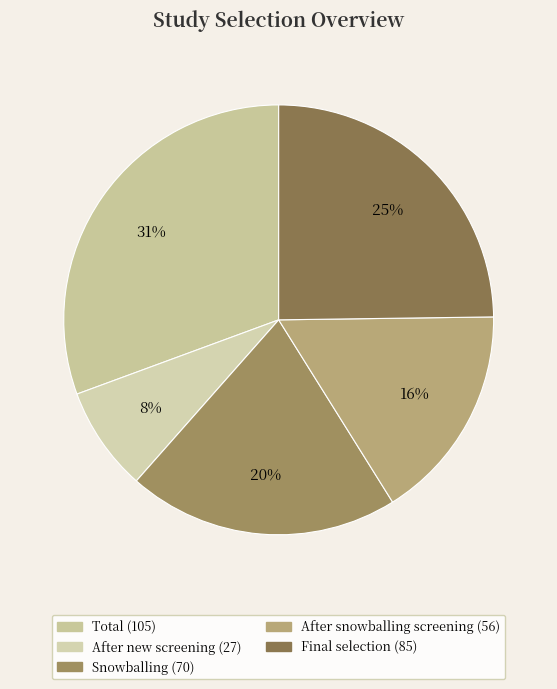

Count the number of slices in the pie.

5